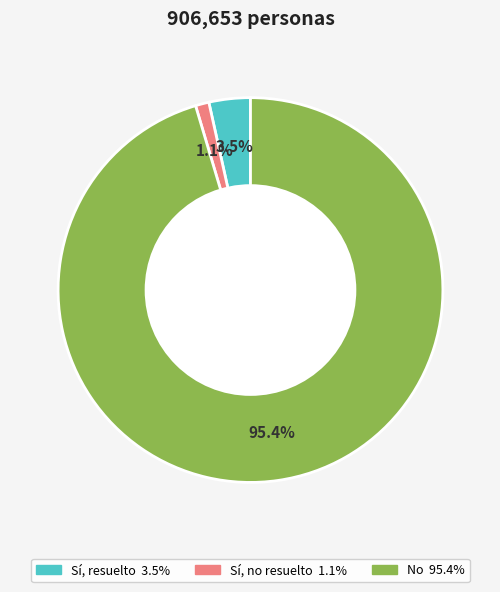

To the nearest percent, what percentage of the pie is No?

95%